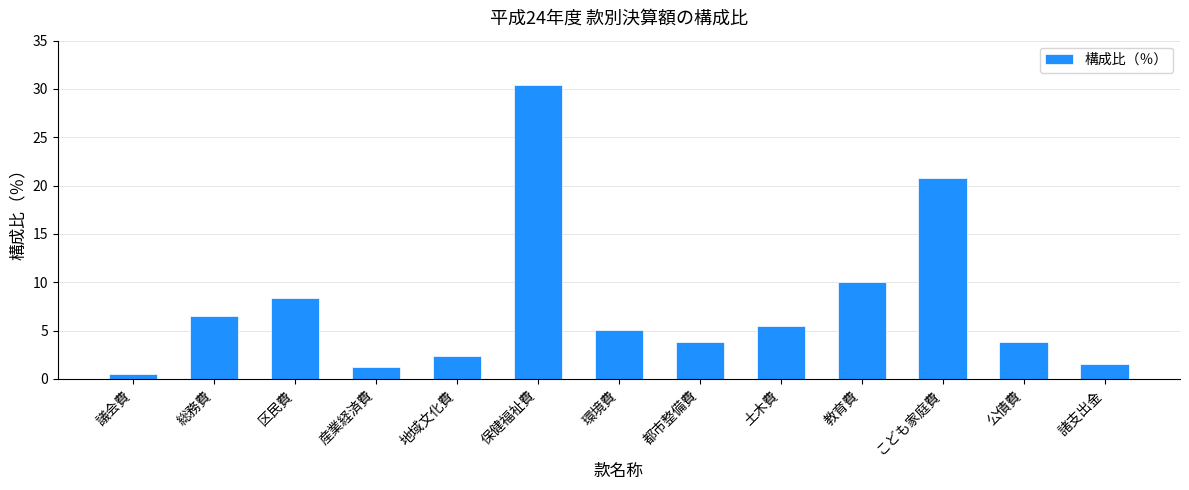

What is the sum of all values?

99.9